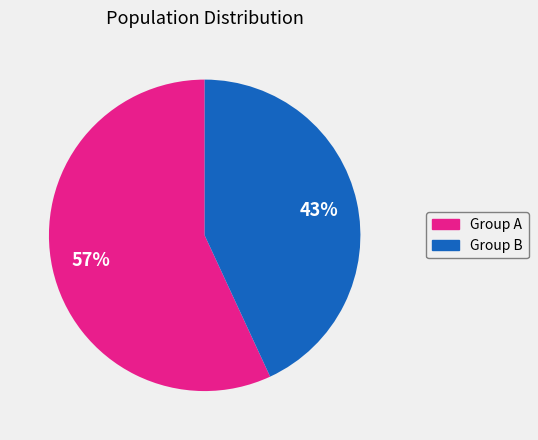

How many segments does this pie chart have?

2